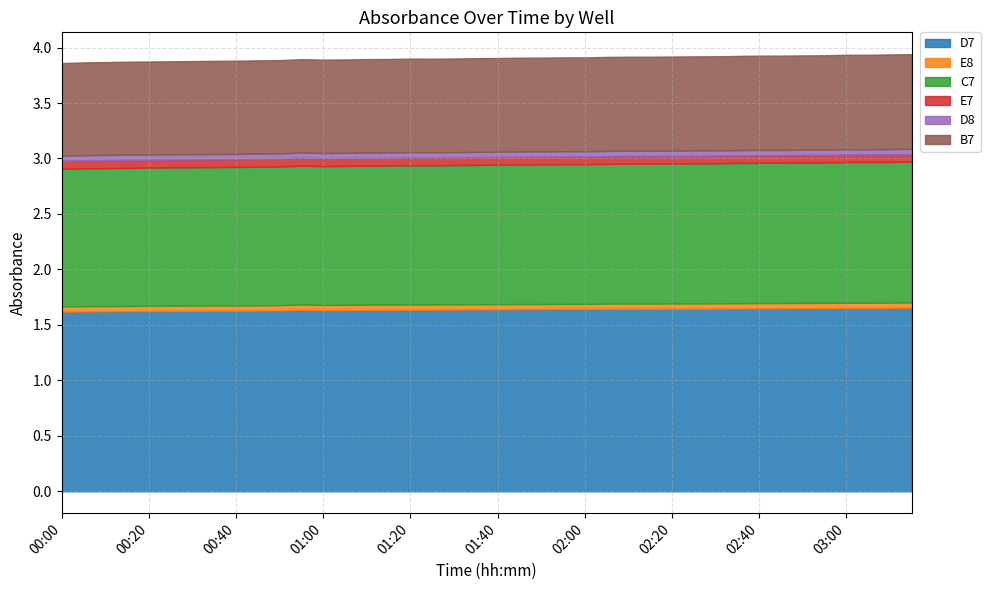

Which series has the largest total across all categories?

D7